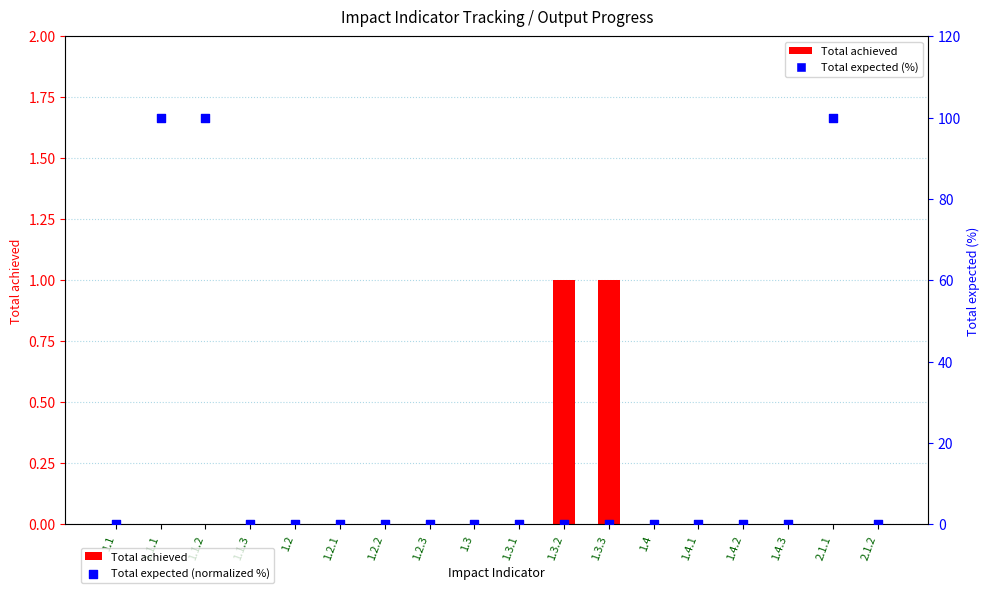

Which series reaches the maximum Y coordinate?

Total expected (normalized %)